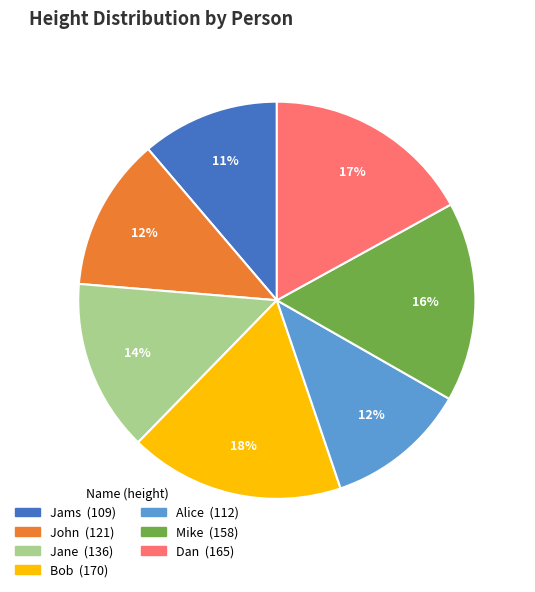

To the nearest percent, what percentage of the pie is Bob?

18%